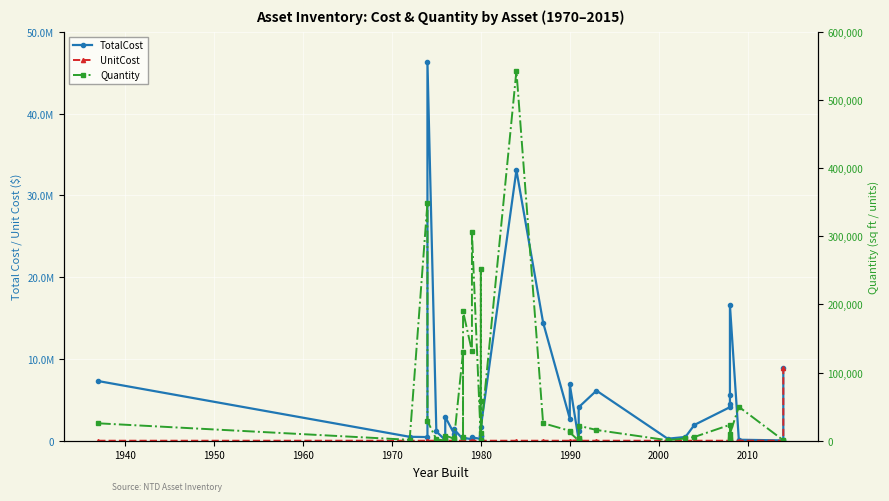

What is the maximum value shown in the chart?

46277007.0